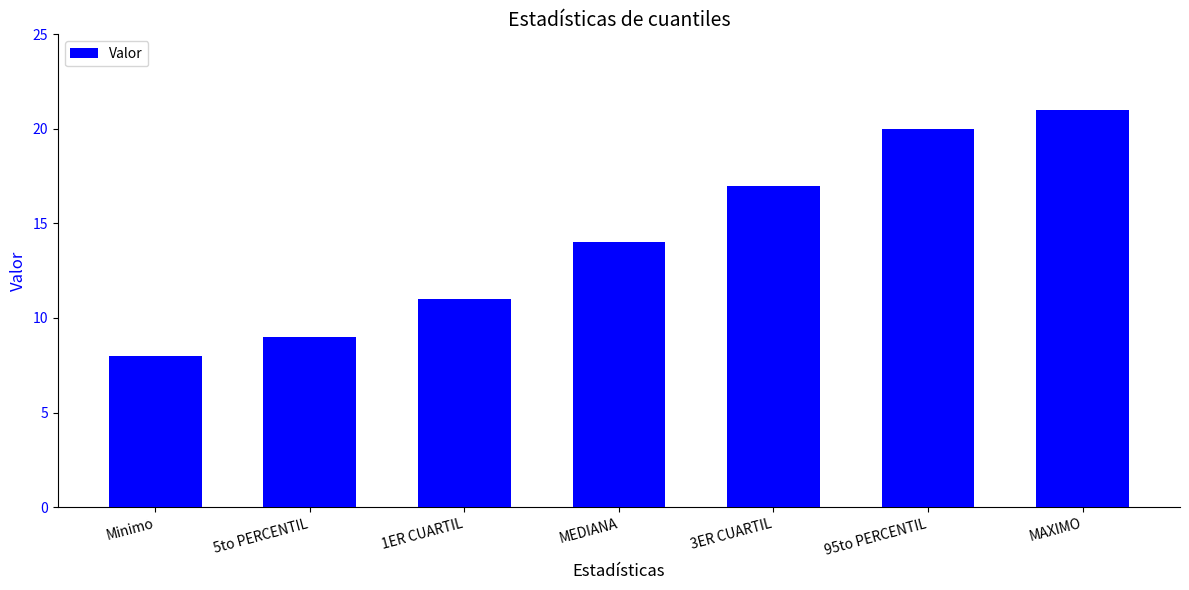

Reading left to right, list all the values displayed in this chart.

8	9	11	14	17	20	21